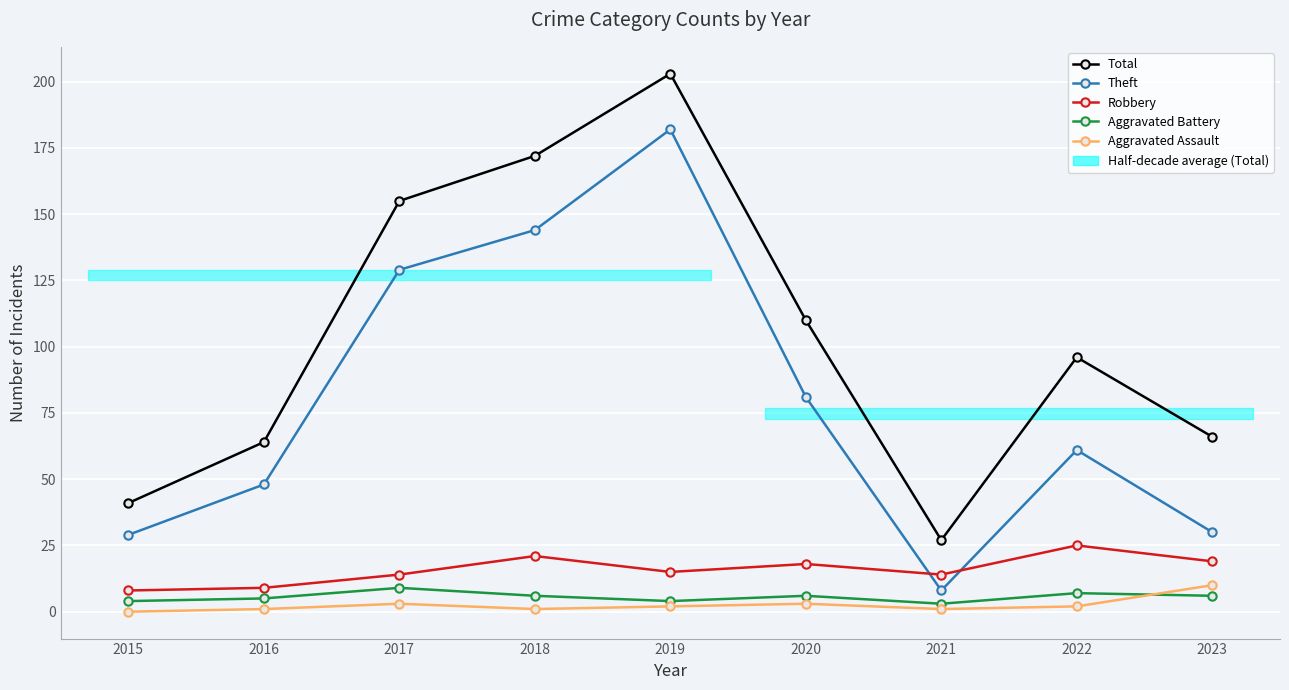

Rank the series by their maximum value, from lowest to highest.

Aggravated Battery, Aggravated Assault, Robbery, Theft, Total